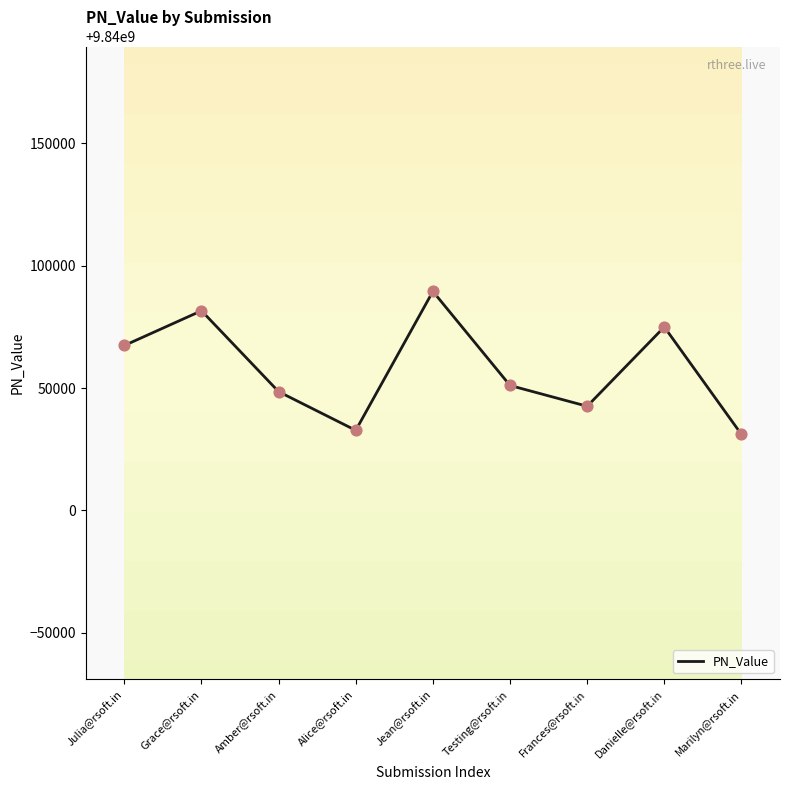

What is the change in value from Jean@rsoft.in to Danielle@rsoft.in?

-14525